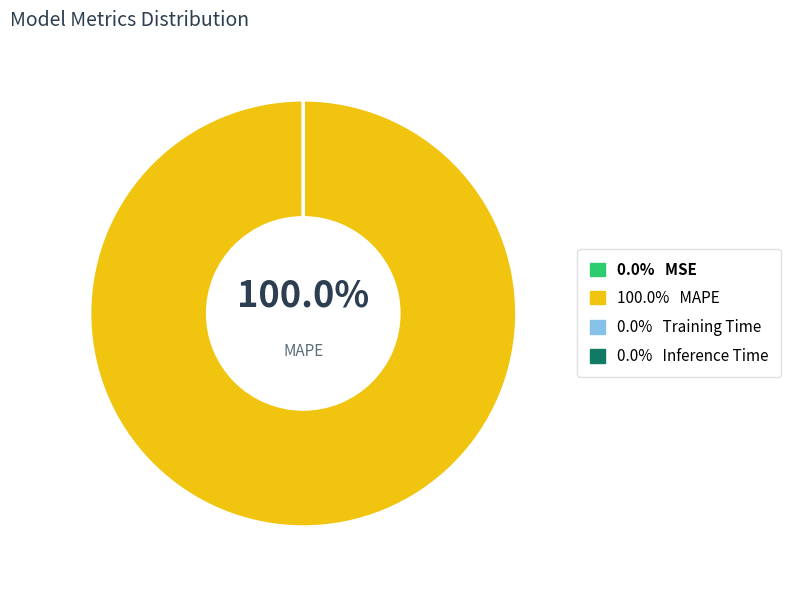

What portion of the pie excludes SMAPE?

100.0%